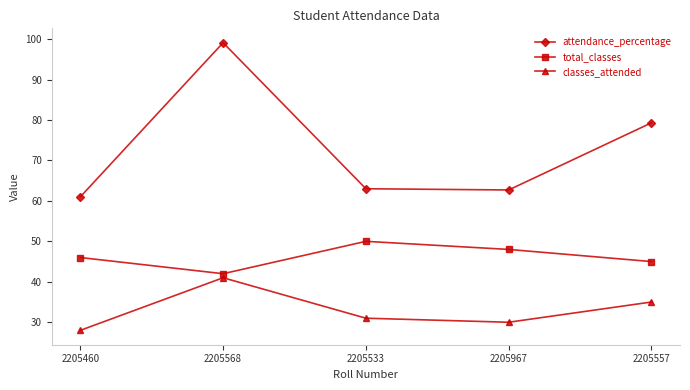

Rank the series by their average value, from highest to lowest.

attendance_percentage, total_classes, classes_attended